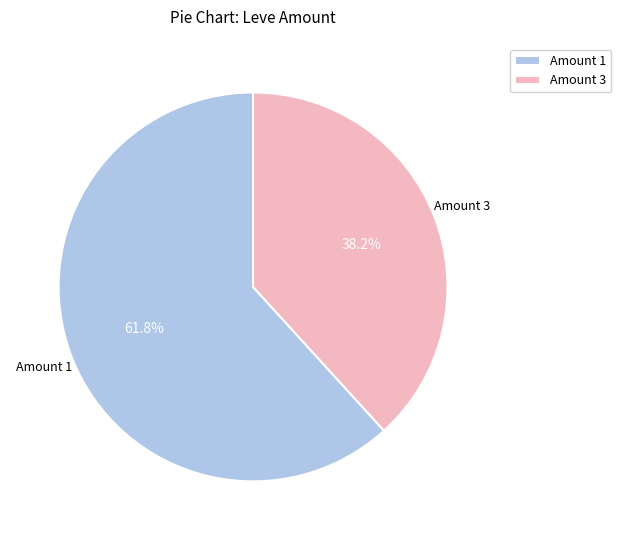

To the nearest percent, what is the average slice percentage?

50%